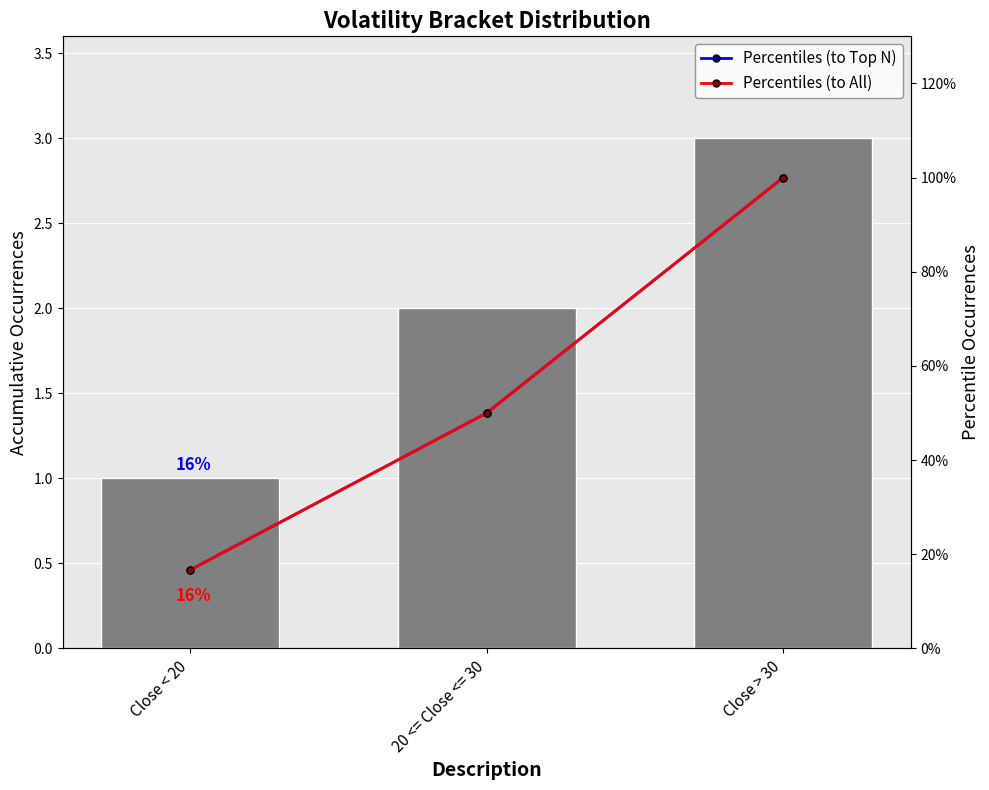

Reading left to right, transcribe all the data shown in this chart.

volatility_bracket: 1.0	2.0	3.0
Percentiles (to Top N): 16.7	50.0	100.0
Percentiles (to All): 16.7	50.0	100.0